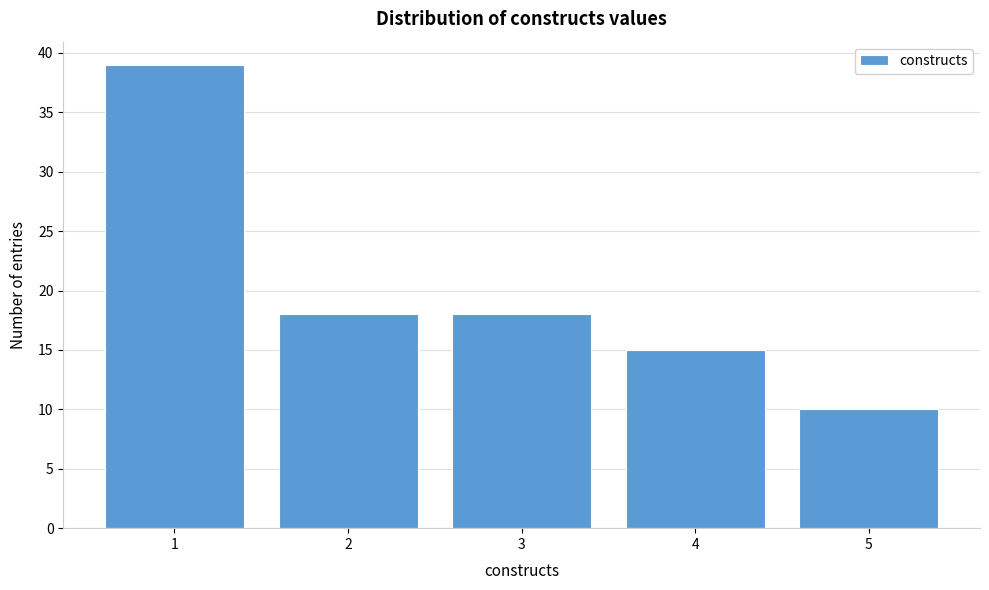

What is the height of the bar covering 2.5 to 3.5 on the x-axis? The values are not printed on the chart, so give them approximately, as read against the axis.

18